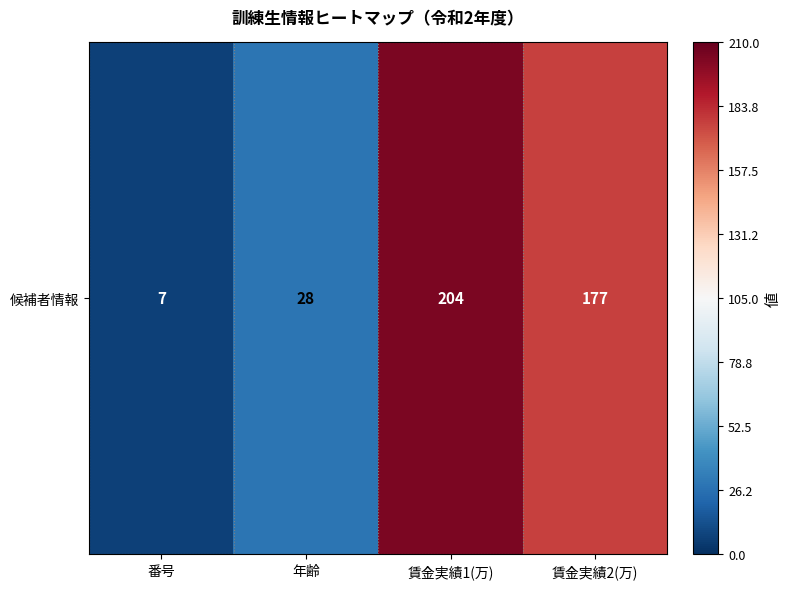

What is the difference between the values at 賃金実績2(万) and 年齢?

149